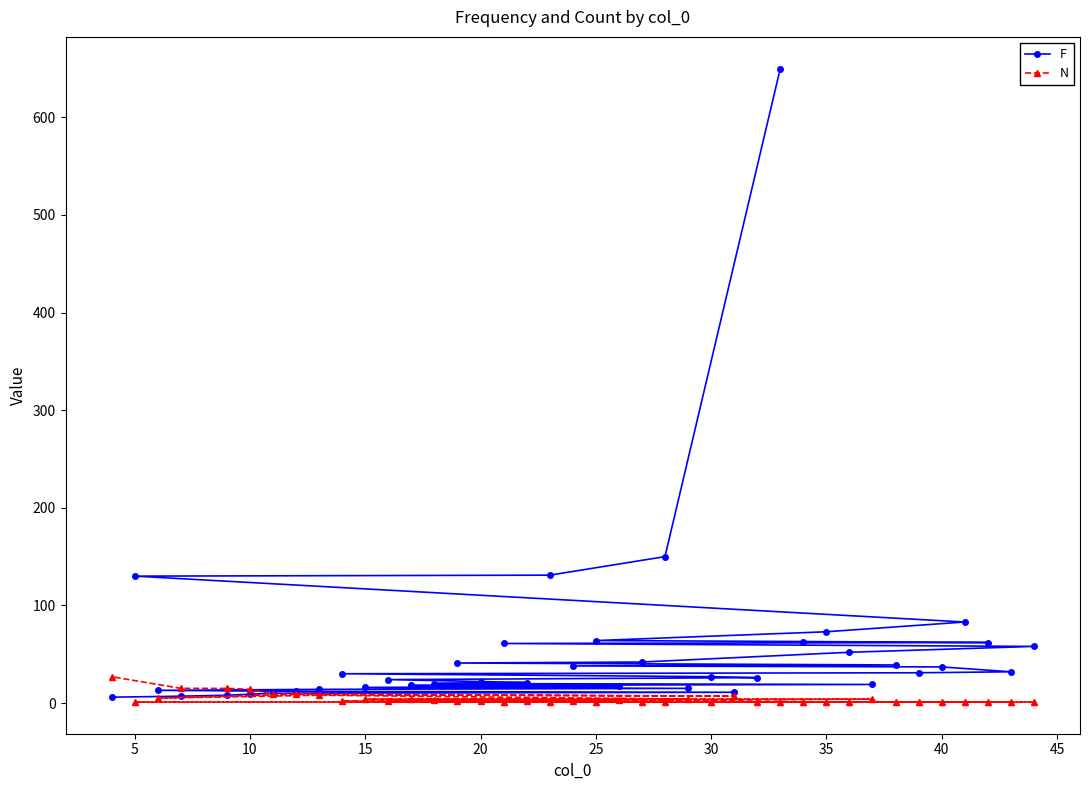

Which series has the largest total across all categories?

F